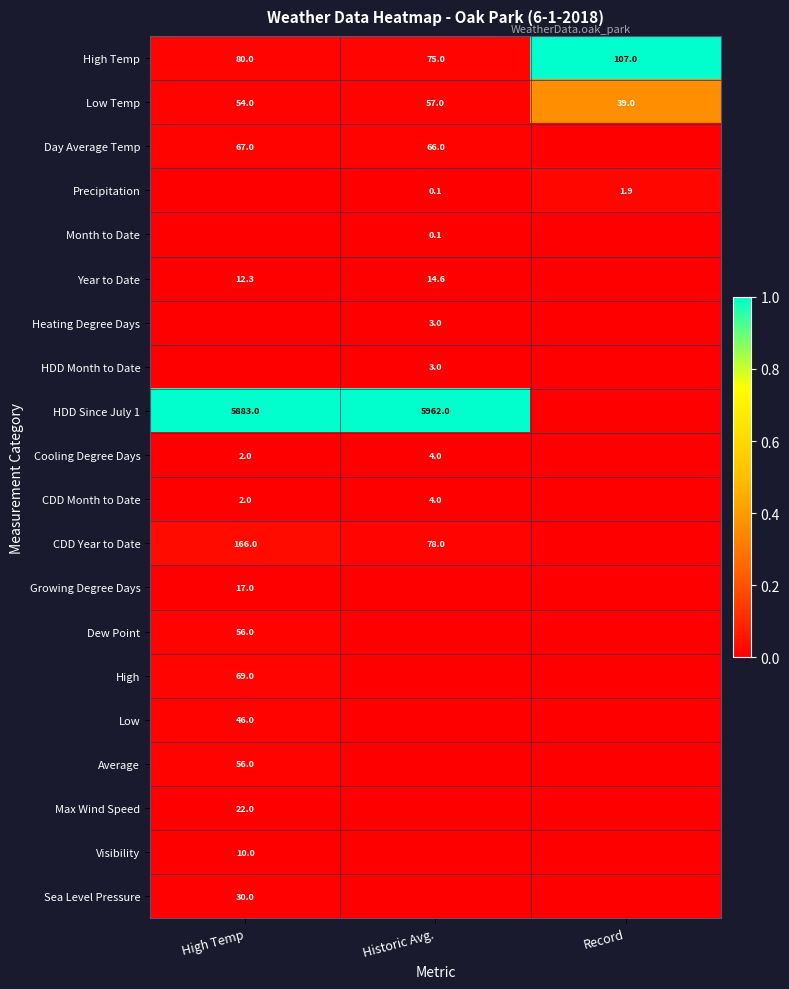

Is the value of Cooling Degree Days at High Temp greater than the value of Low Temp at High Temp?

No